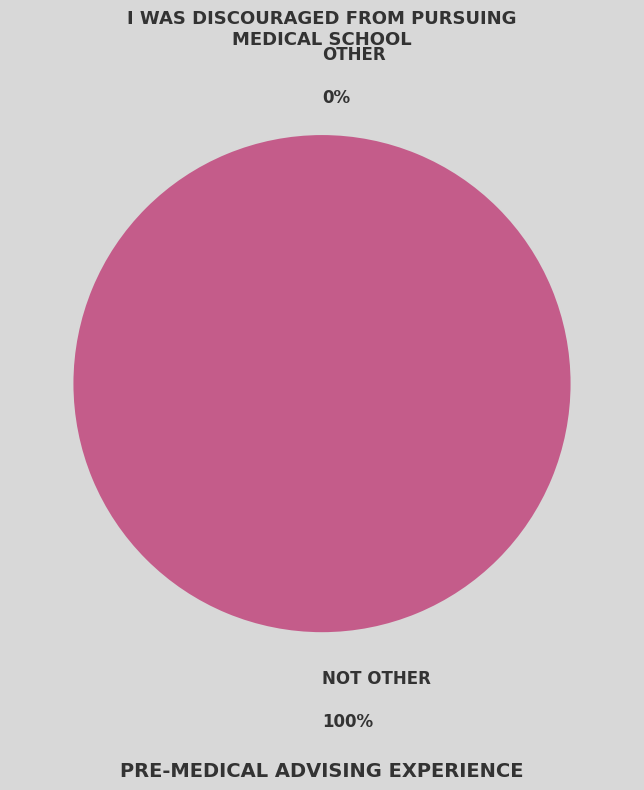

How many segments does this pie chart have?

2